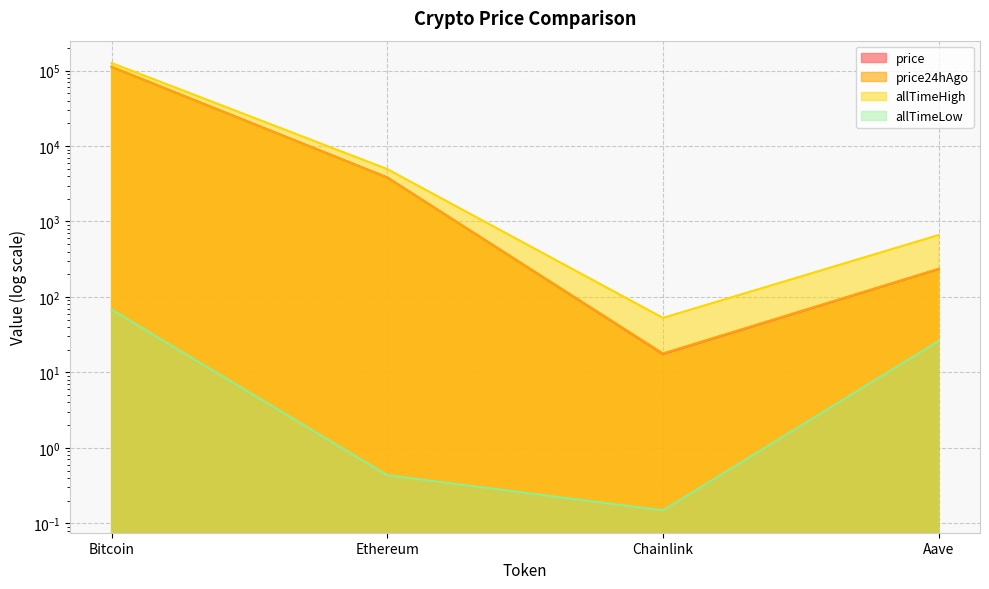

What is the approximate value of allTimeLow at Chainlink?

0.1